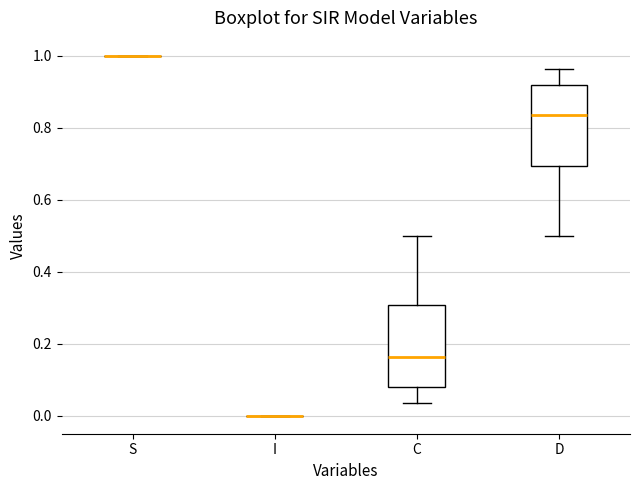

Reading left to right, transcribe this box plot: for each box, give where its median line is, the range the box spans, and where its two whiskers end, as read against the y-axis. The values are not printed on the chart, so give them approximately, as read against the axis.

S: box collapsed to a line at 1.00, whiskers 1.00 to 1.00
I: box collapsed to a line at 0.00, whiskers 0.00 to 0.00
C: median 0.16, box 0.08 to 0.30, whiskers 0.04 to 0.50
D: median 0.84, box 0.70 to 0.92, whiskers 0.50 to 0.96